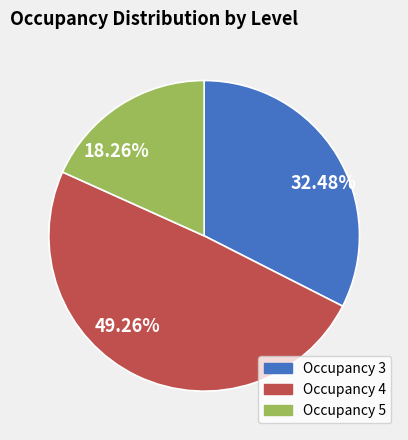

To the nearest percent, what is the difference between the largest and smallest slice percentages?

31%